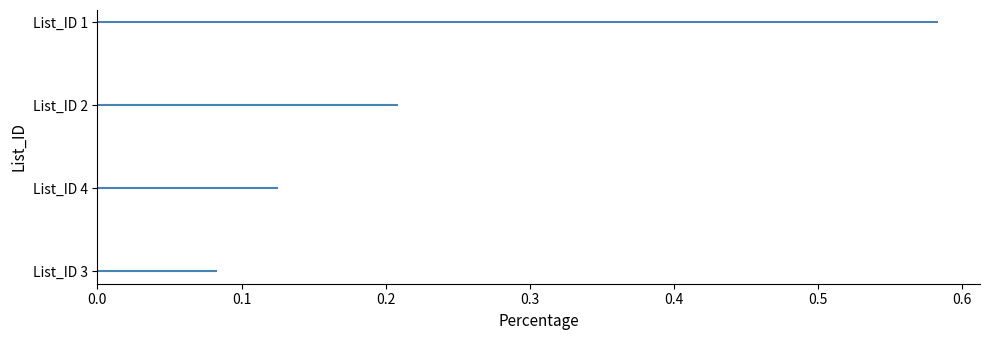

Are the bars grouped side by side (vs. stacked)?

No